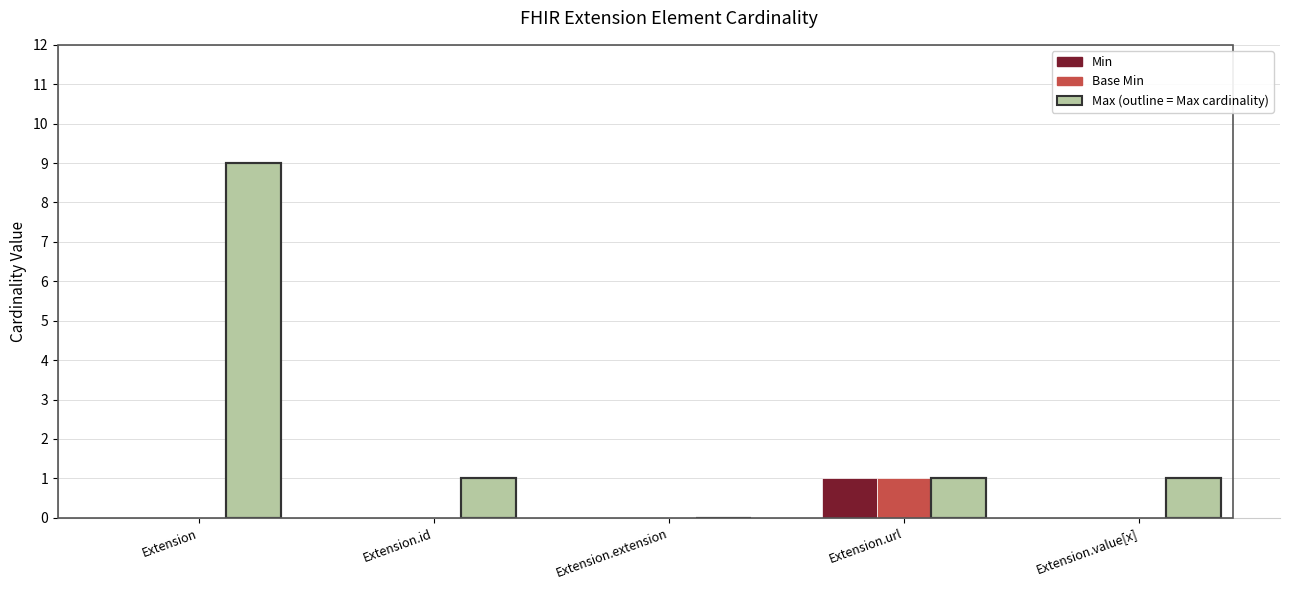

At which category is the sum across all series the highest?

Extension